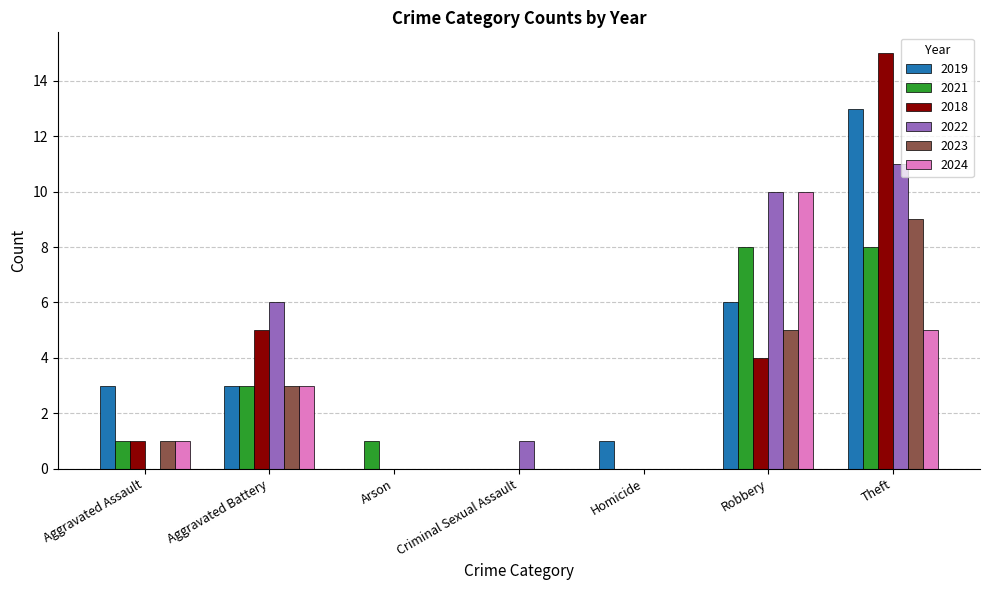

Reading left to right, list all the values displayed in this chart.

2019: 3	3	0	0	1	6	13
2021: 1	3	1	0	0	8	8
2018: 1	5	0	0	0	4	15
2022: 0	6	0	1	0	10	11
2023: 1	3	0	0	0	5	9
2024: 1	3	0	0	0	10	5